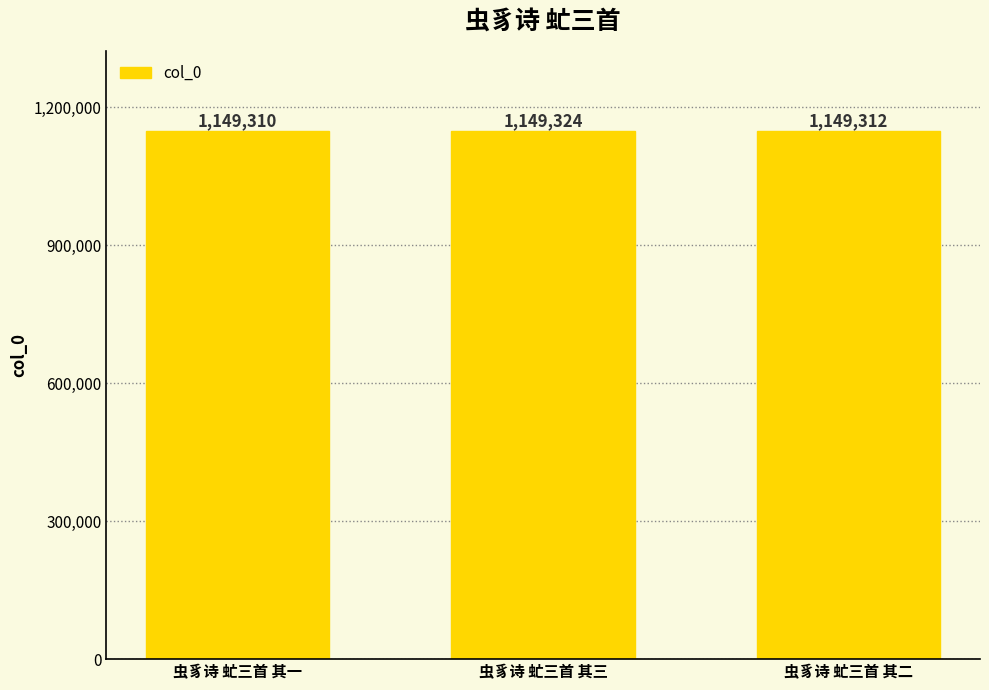

What is the ratio of the value at 虫豸诗 虻三首 其三 to the value at 虫豸诗 虻三首 其二?

1.0